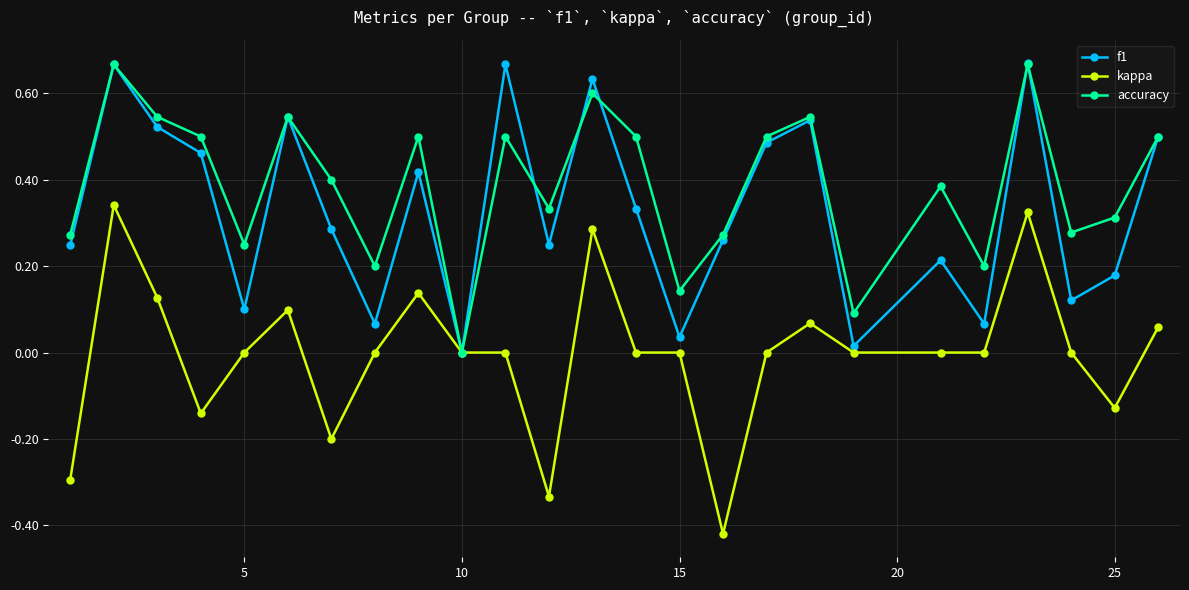

How many interior local valleys does the f1 series have?

8